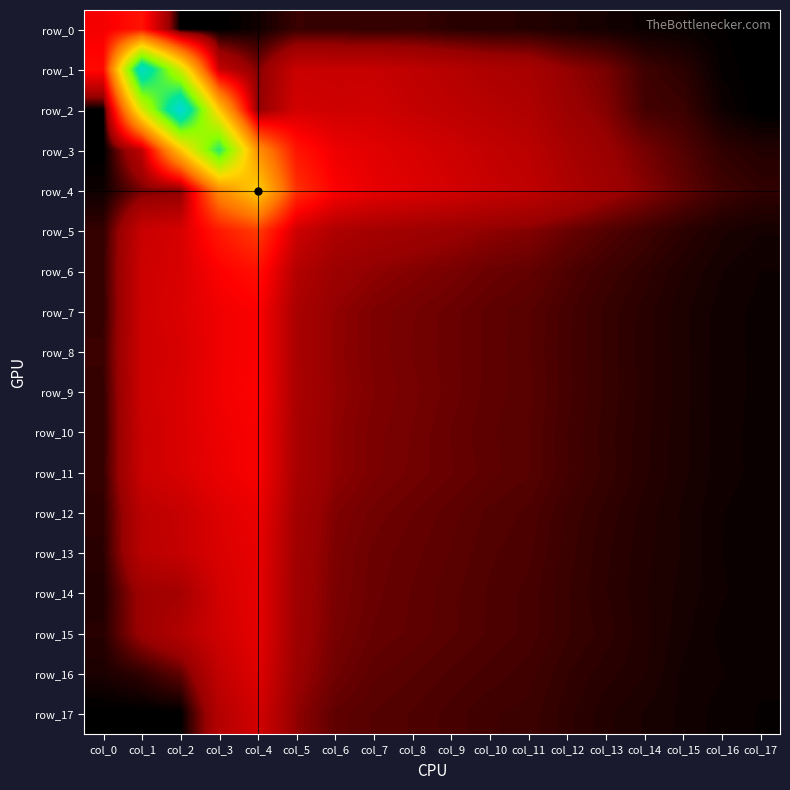

What is the approximate value of row_4 at col_6?

0.1